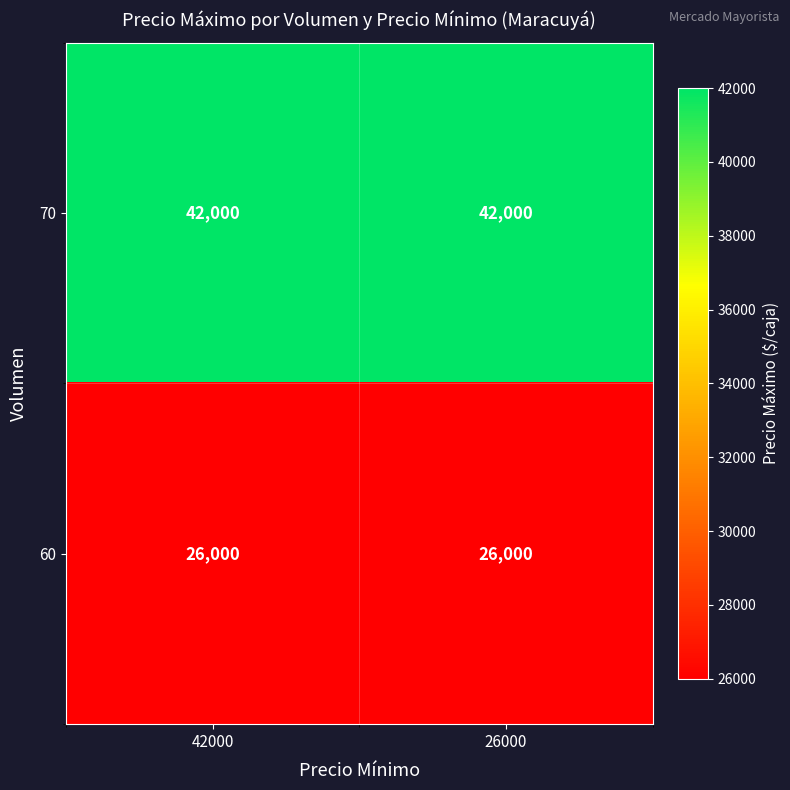

What is the sum of all 60 values?

52000